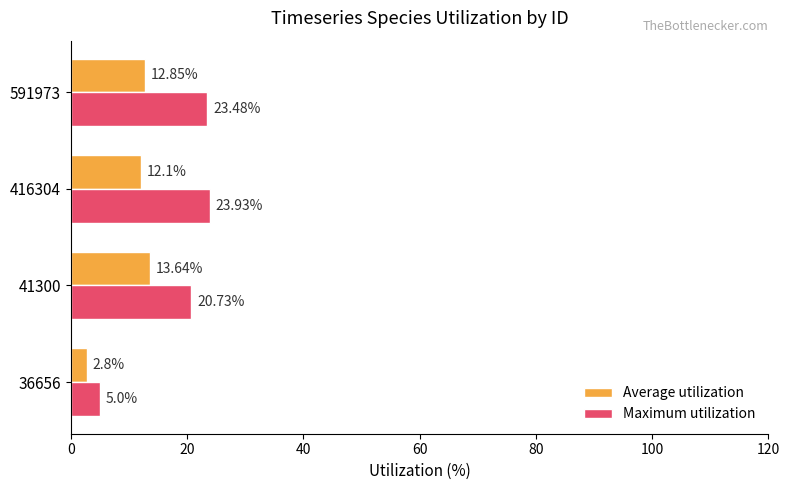

What is the average value of the Average utilization series?

10.3